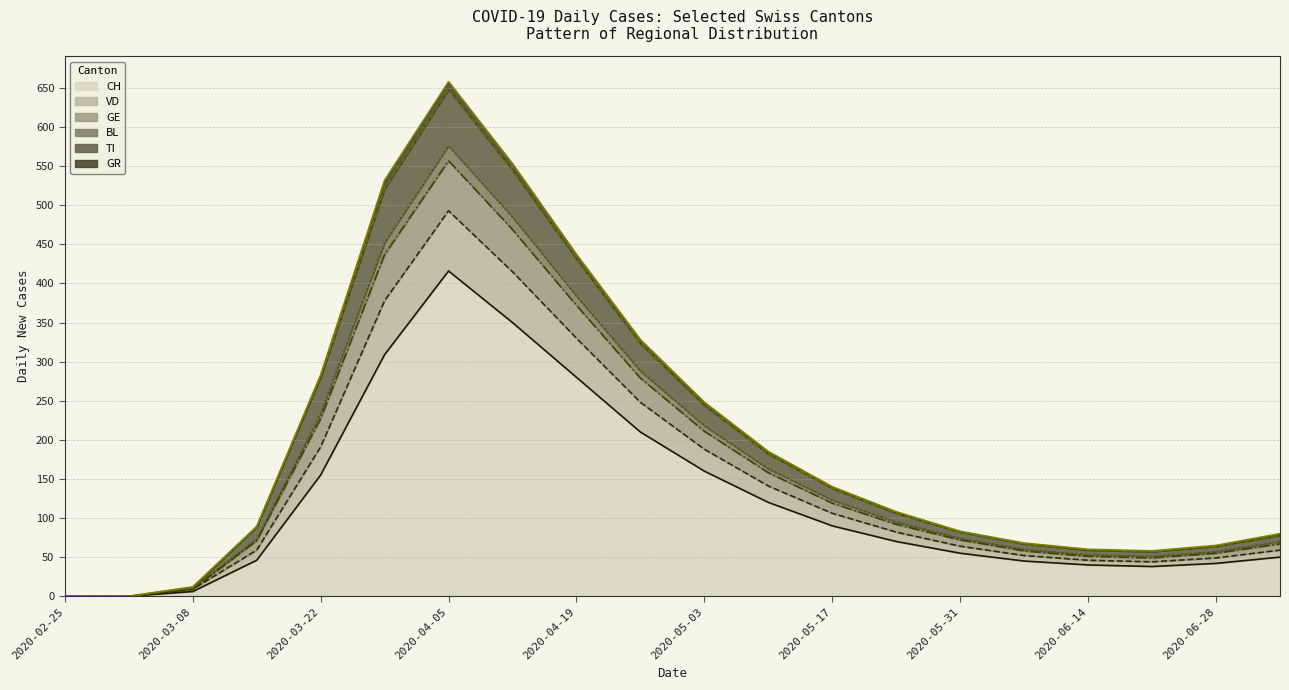

True or false: CH and GE cross at least once.

False